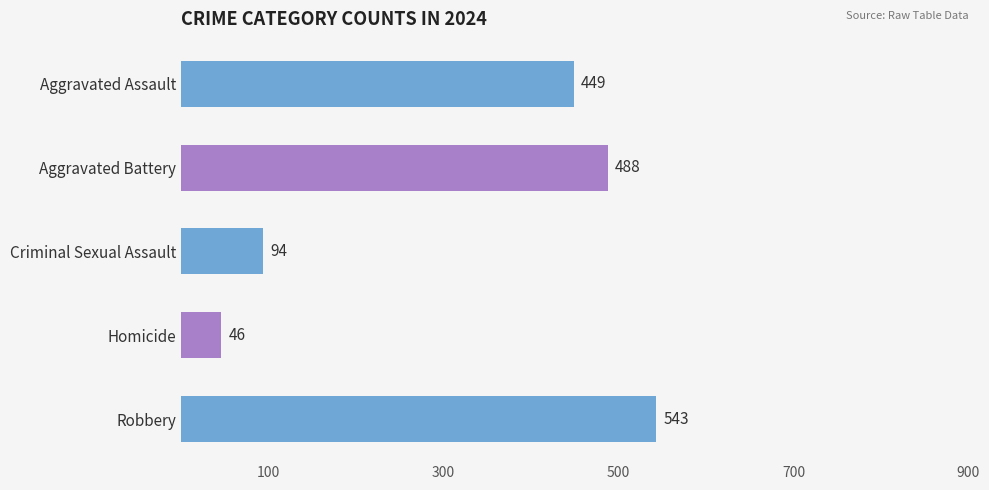

What is the change in value from Aggravated Assault to Criminal Sexual Assault?

-355